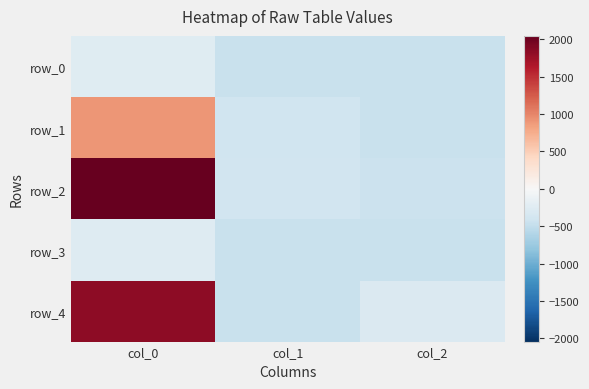

Reading left to right, list all the values displayed in this chart.

row_0: -245.0	-453.0	-456.7
row_1: 904.0	-406.0	-448.5
row_2: 2044.0	-391.0	-438.2
row_3: -270.0	-460.0	-450.0
row_4: 1821.0	-457.0	-293.8